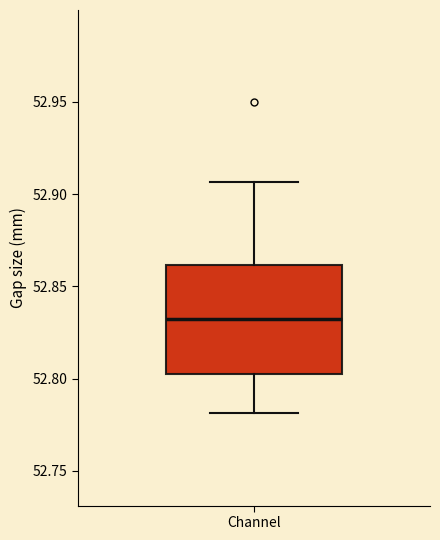

Where is the lower edge of the box for Channel on the y-axis? The values are not printed on the chart, so give them approximately, as read against the axis.

52.800